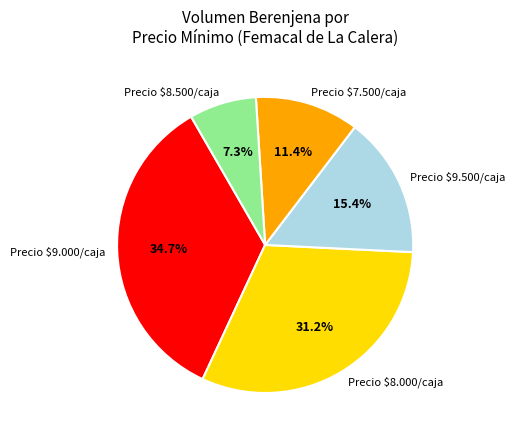

To the nearest percent, what is the average slice percentage?

20%